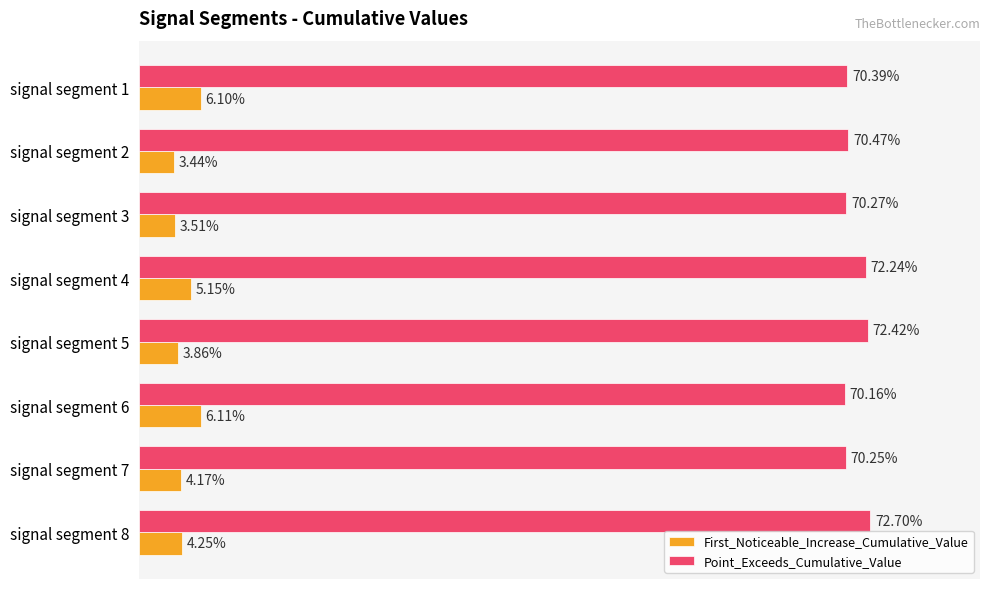

What is the maximum value shown in the chart?

0.7